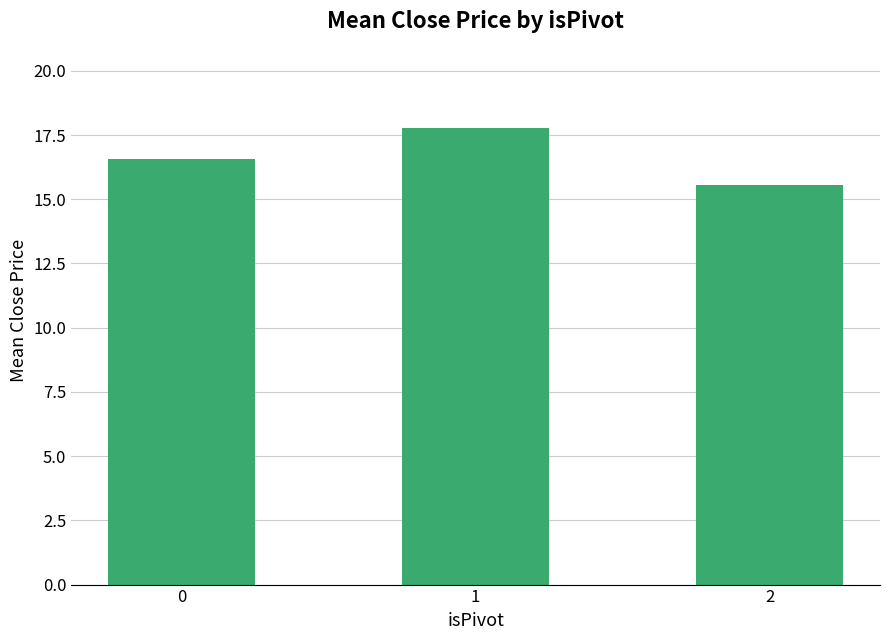

What is the greatest value displayed?

17.8